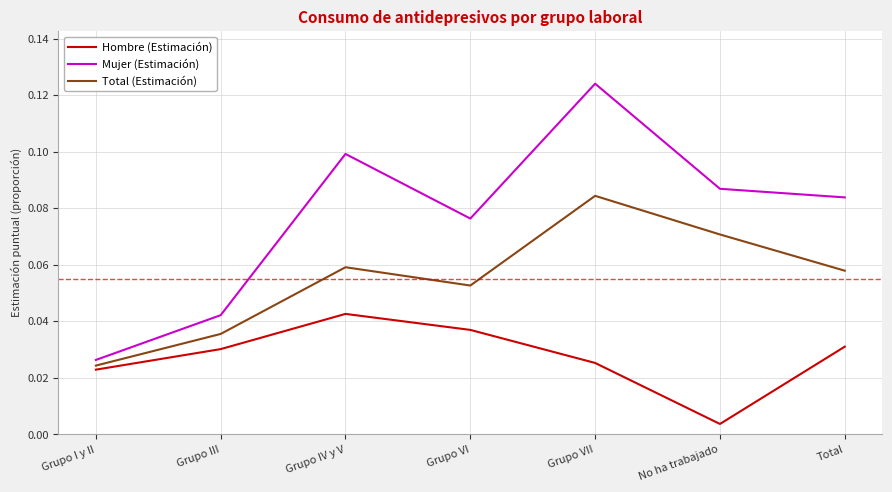

At Grupo IV y V, list the series in order from smallest to largest.

Hombre (Estimación), Total (Estimación), Mujer (Estimación)